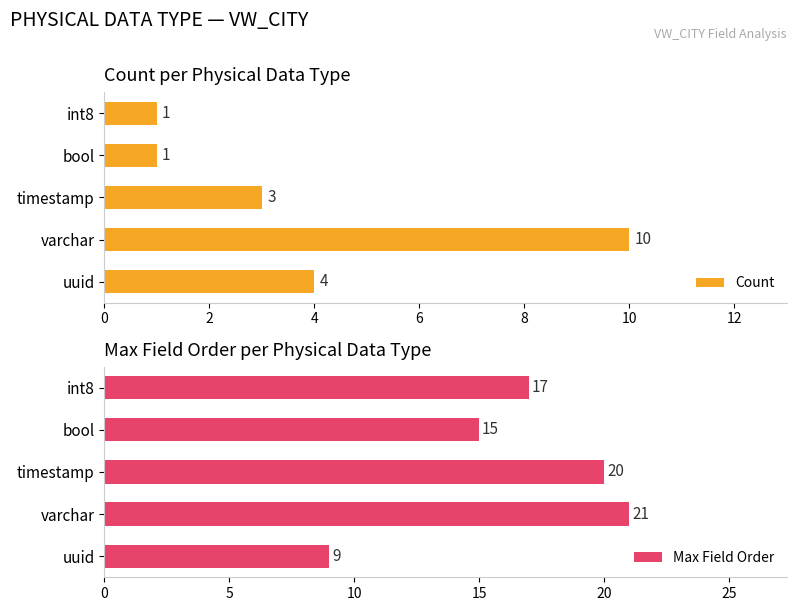

How many Count values are between 1 and 4?

4